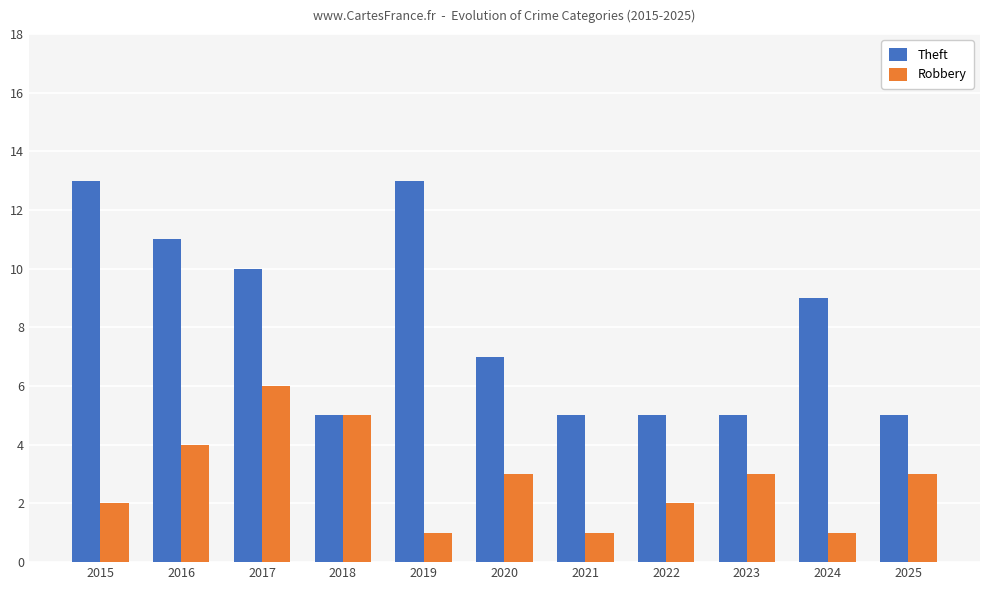

True or false: Robbery has a value of 1 at 2019.

True